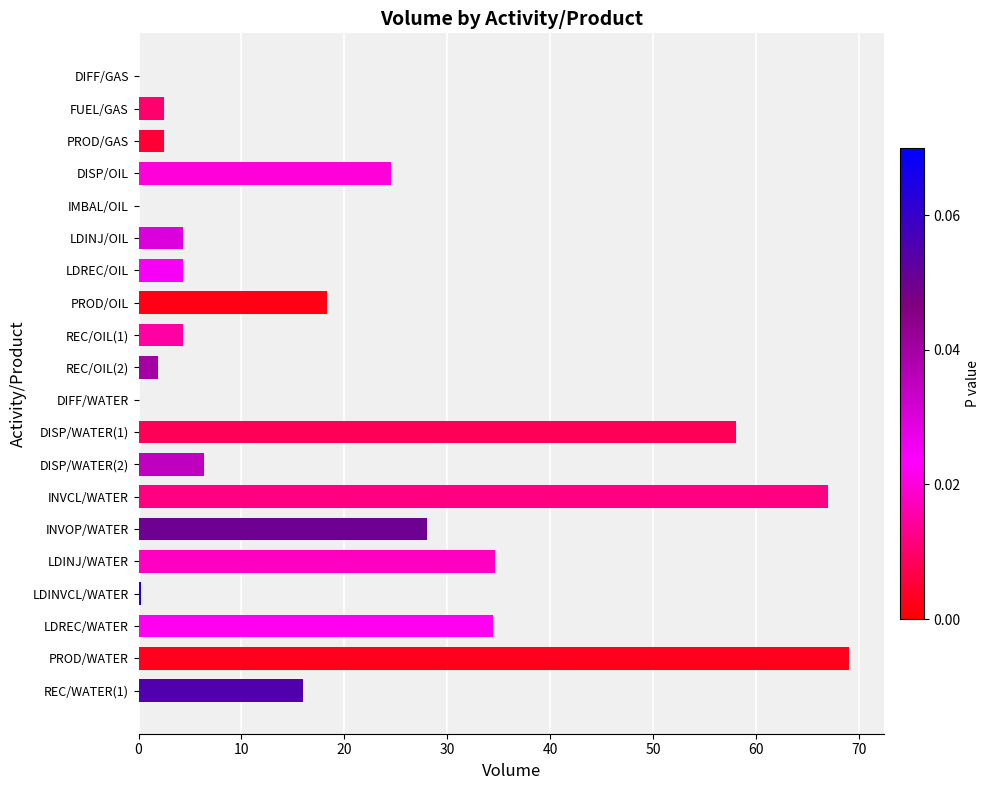

The chart shows a value of 34.4 at LDREC/WATER. True or false?

True